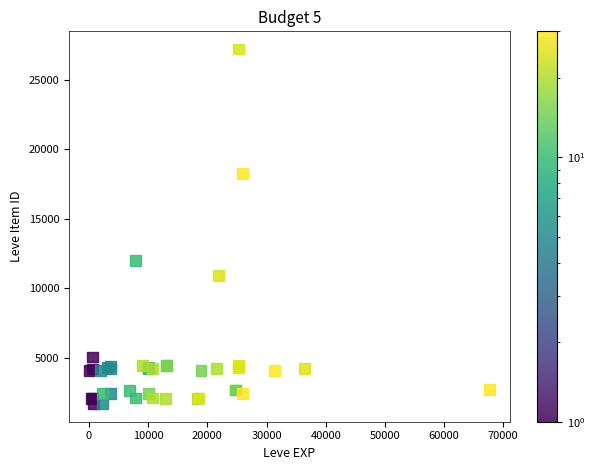

What Y value in the scatter plot is closest to 14448?

12018